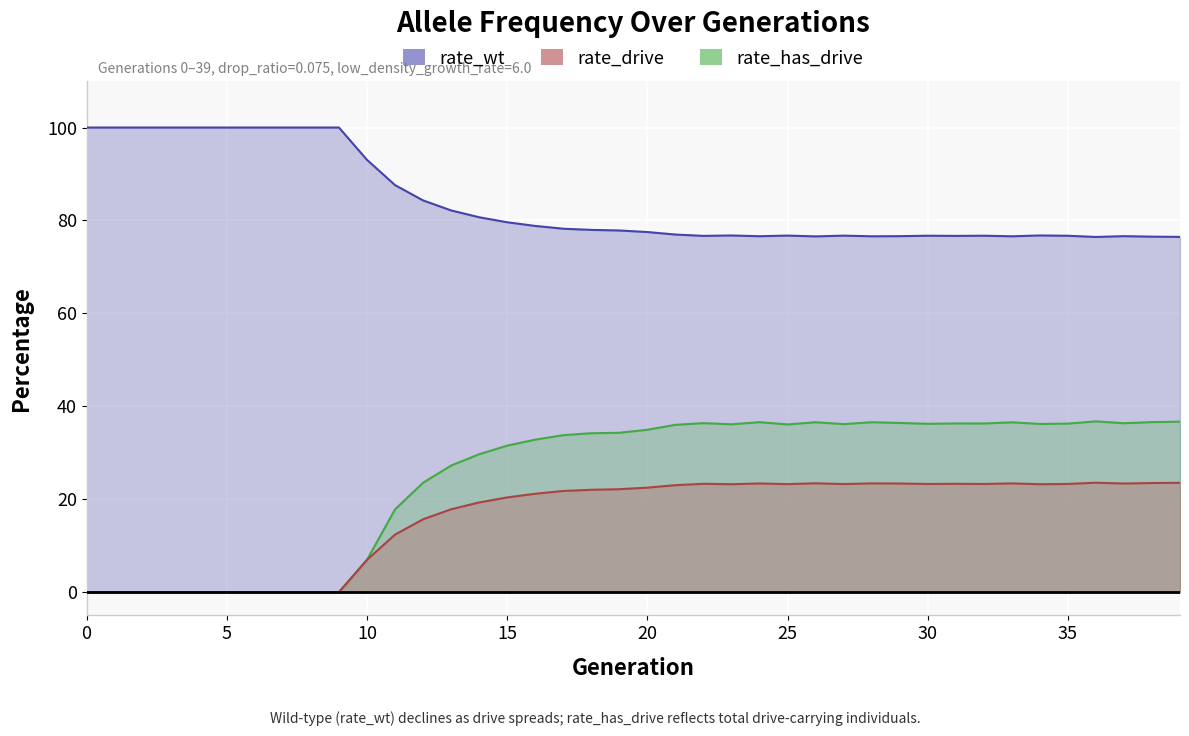

At 9, list the series in order from smallest to largest.

rate_drive, rate_has_drive, rate_wt